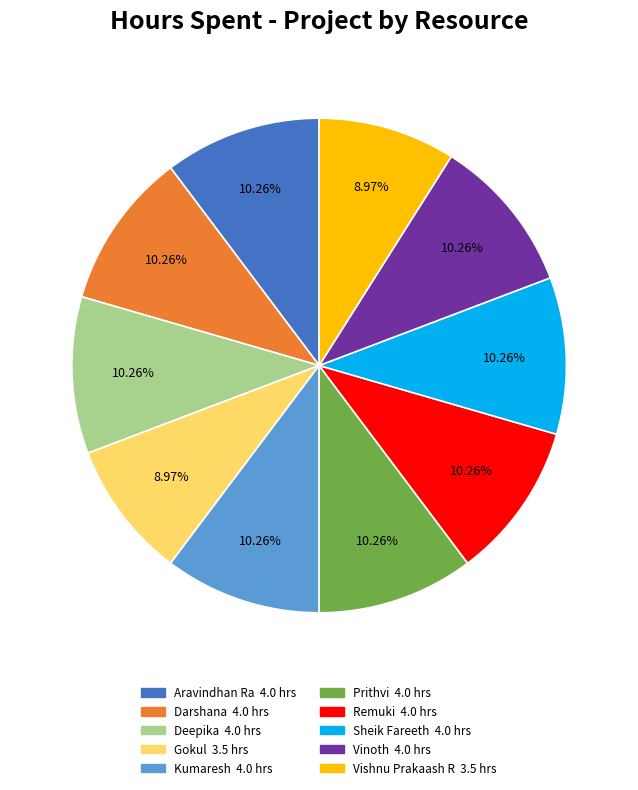

Combined, do Aravindhan Ra and Deepika account for over 50%?

No